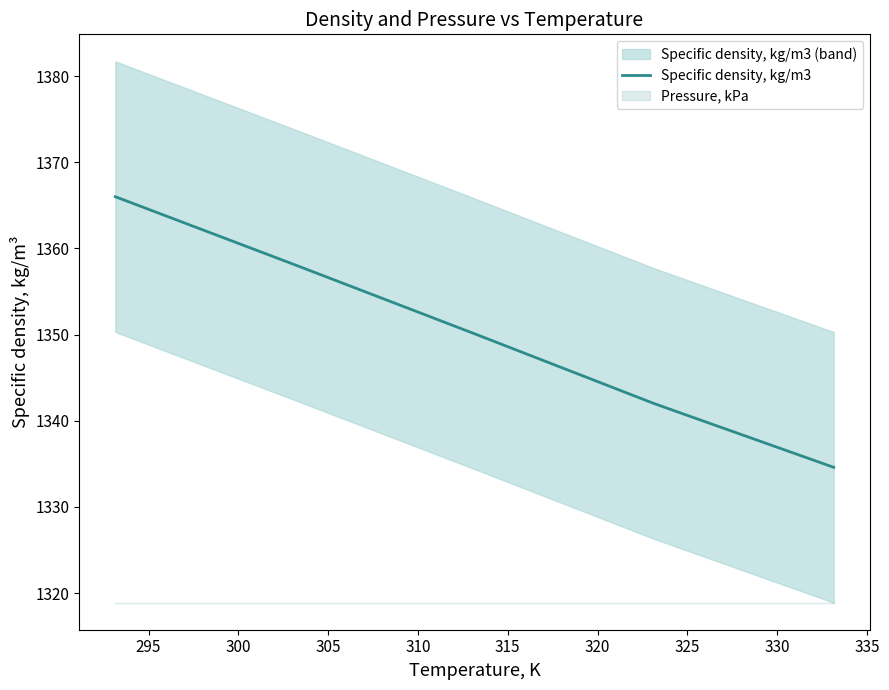

Reading left to right, list all the values displayed in this chart.

1366.0	1358.1	1350.1	1342.0	1334.6